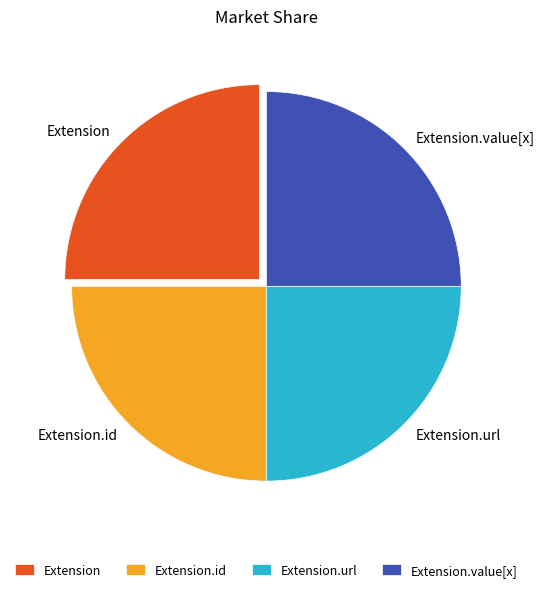

Approximately how many times larger is the value at Extension.id compared to Extension?

1.0